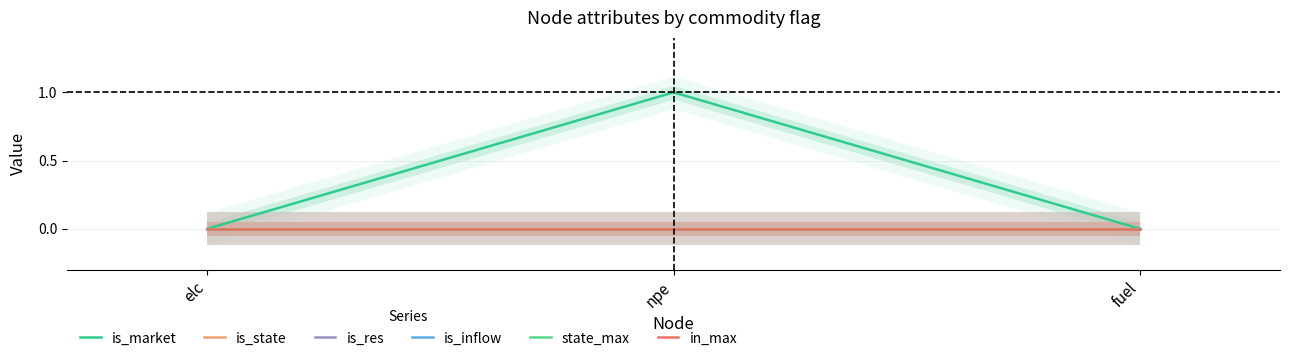

Which series has the largest range (max minus min)?

is_market